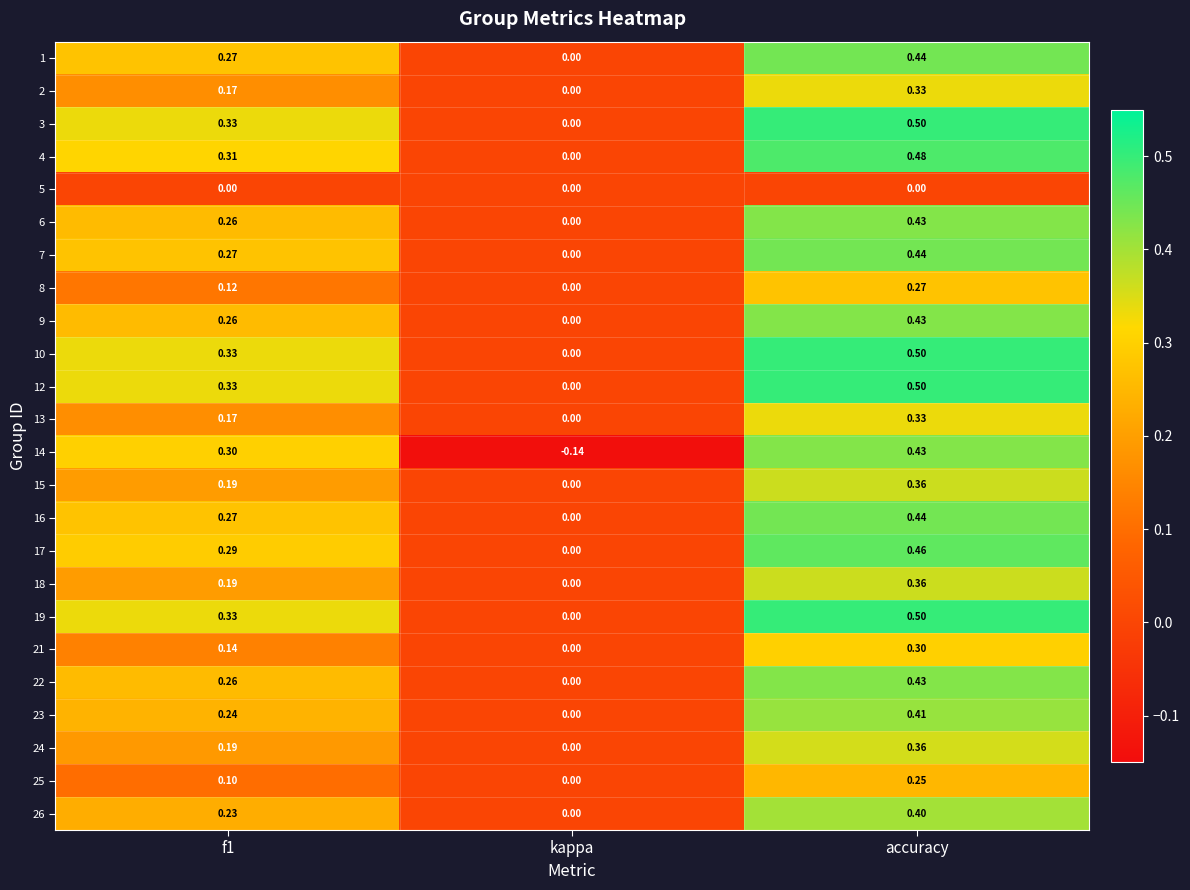

Which series has the widest spread of values?

14